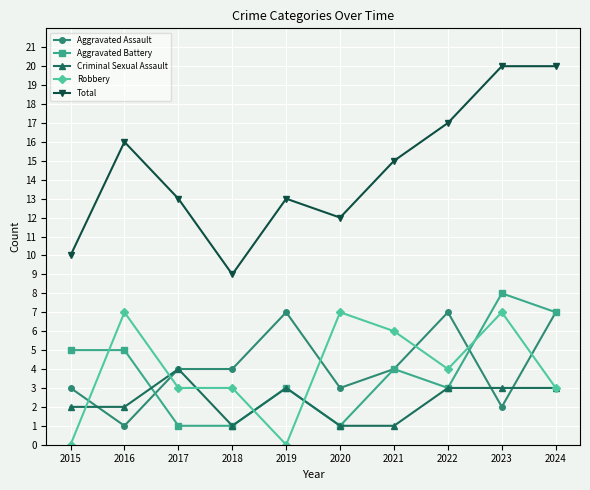

What is the total value across all series at 2018?

18